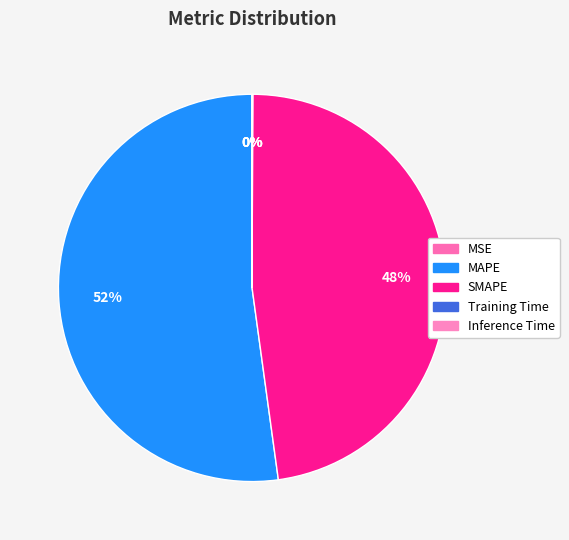

Which slice represents more than half of the pie?

MAPE